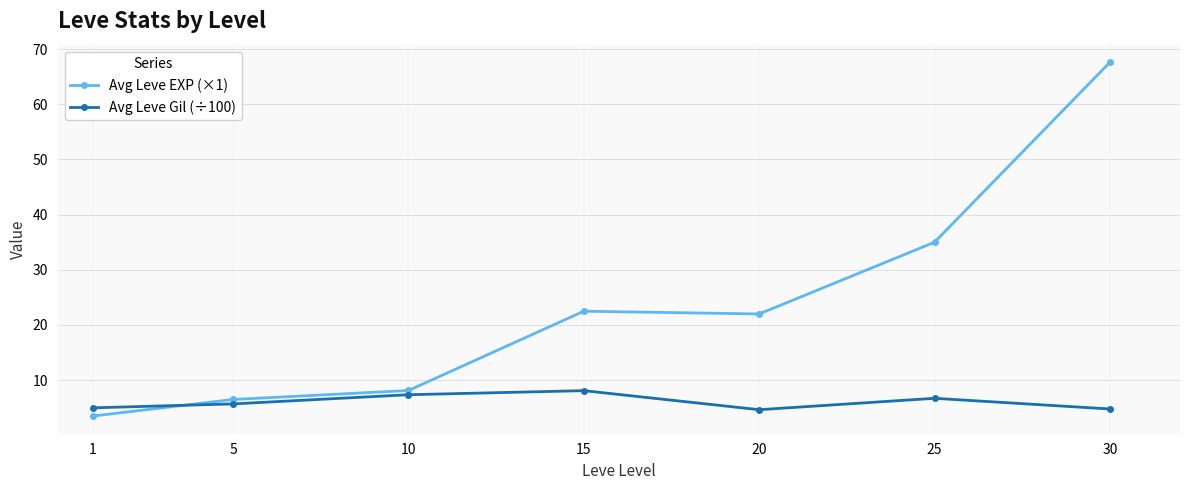

How many intersections are there between Avg Leve Gil (÷100) and Avg Leve EXP (×1)?

1